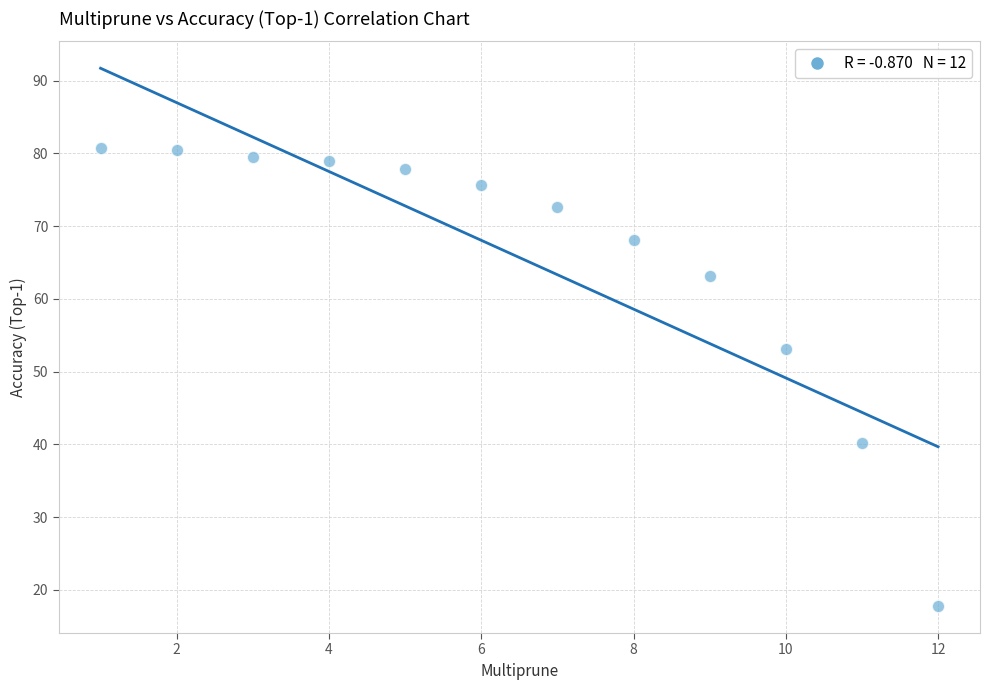

What Y value in the scatter plot is closest to 49?

53.1